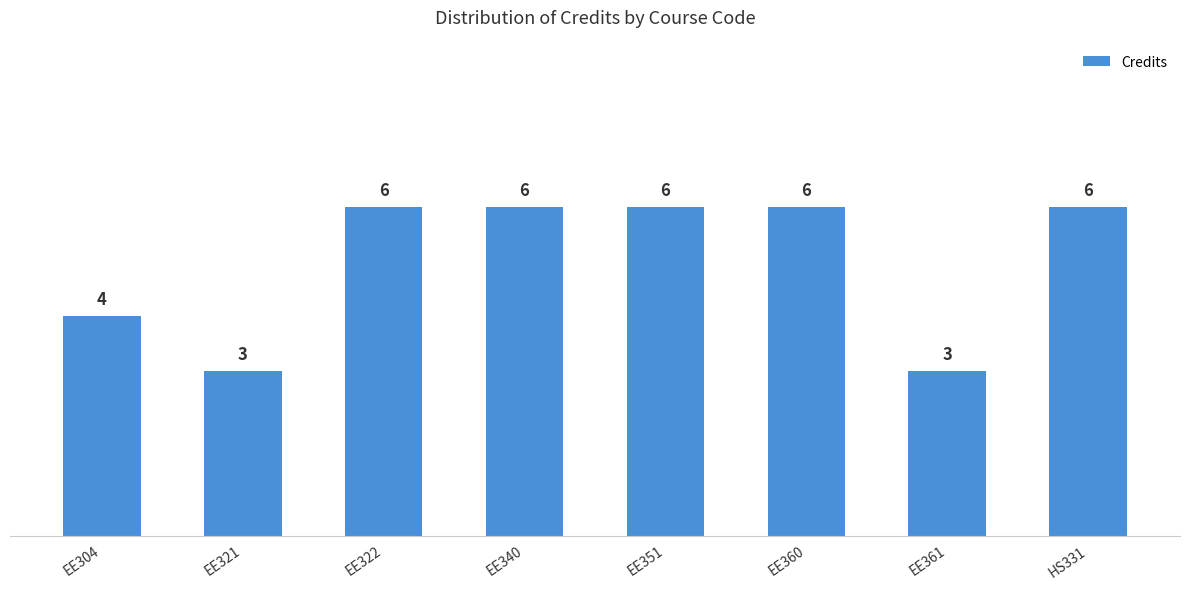

What position from the right is EE322?

6